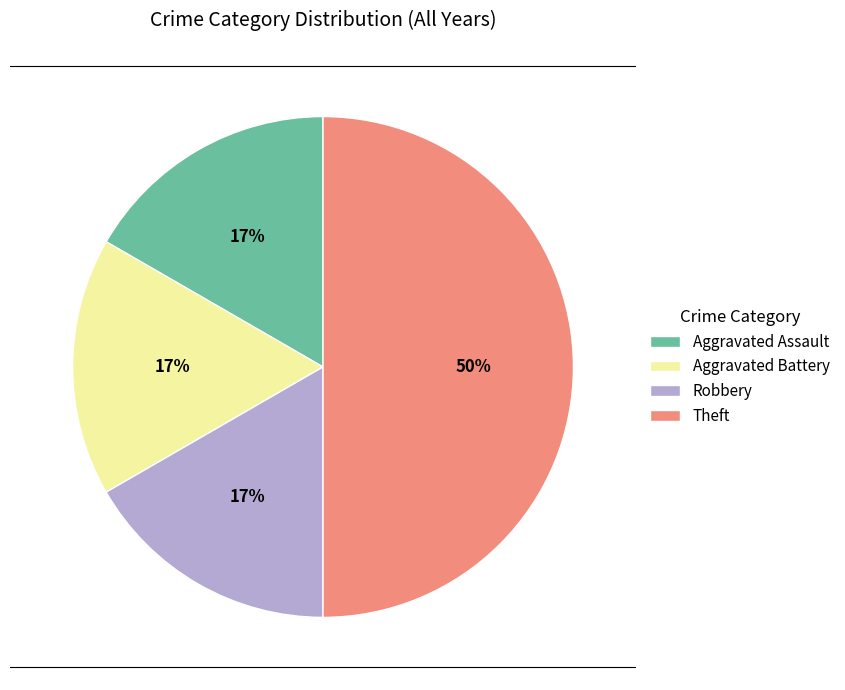

Does Robbery represent more than half of the total?

No